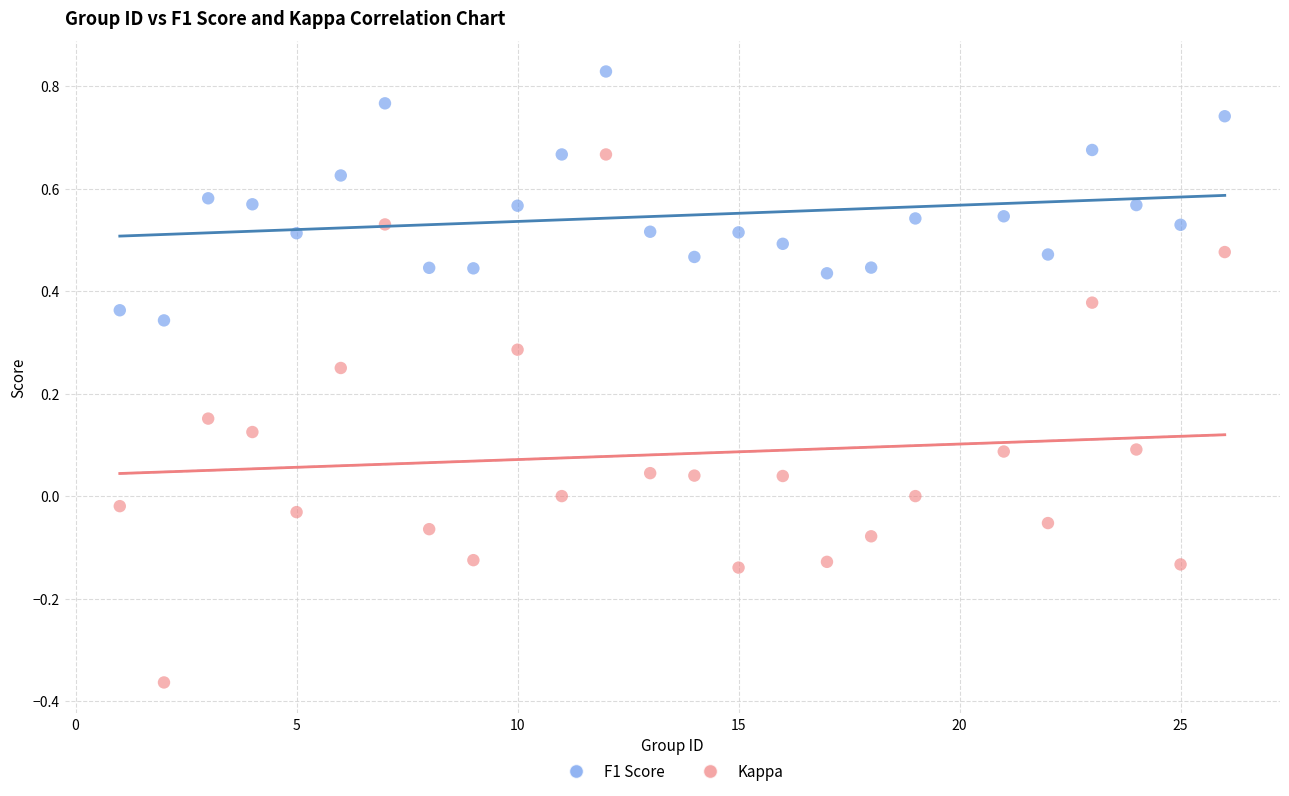

Which series has the widest spread of Y values?

Kappa